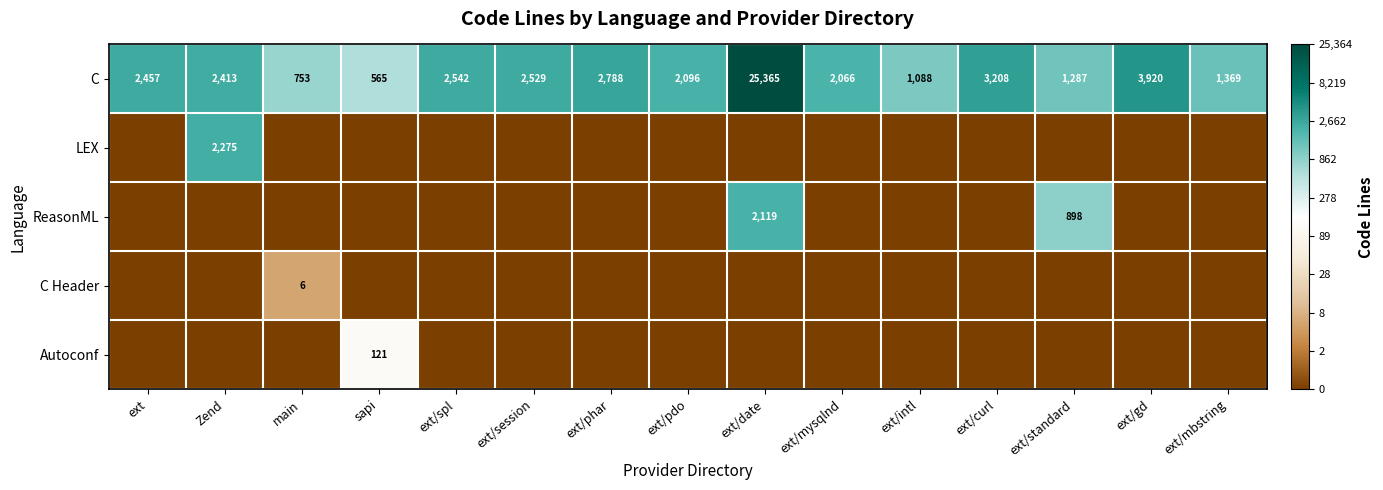

What is the difference between the maximum and minimum values in the C series?

24800